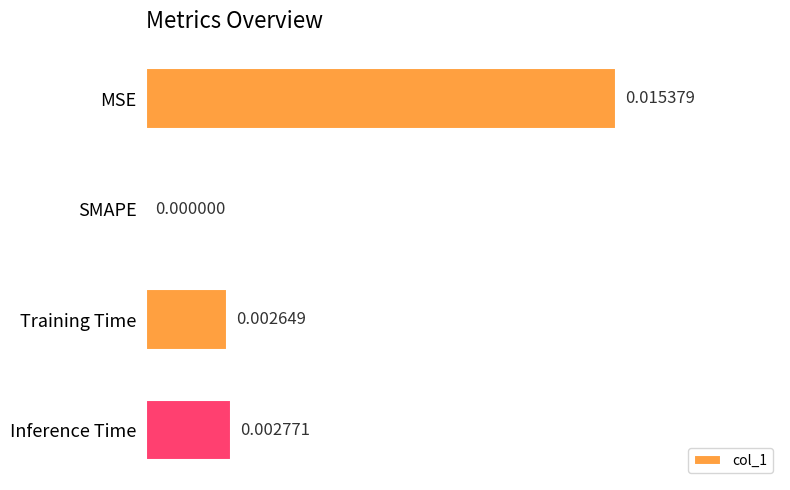

Where is the data nearest to the value 0?

SMAPE